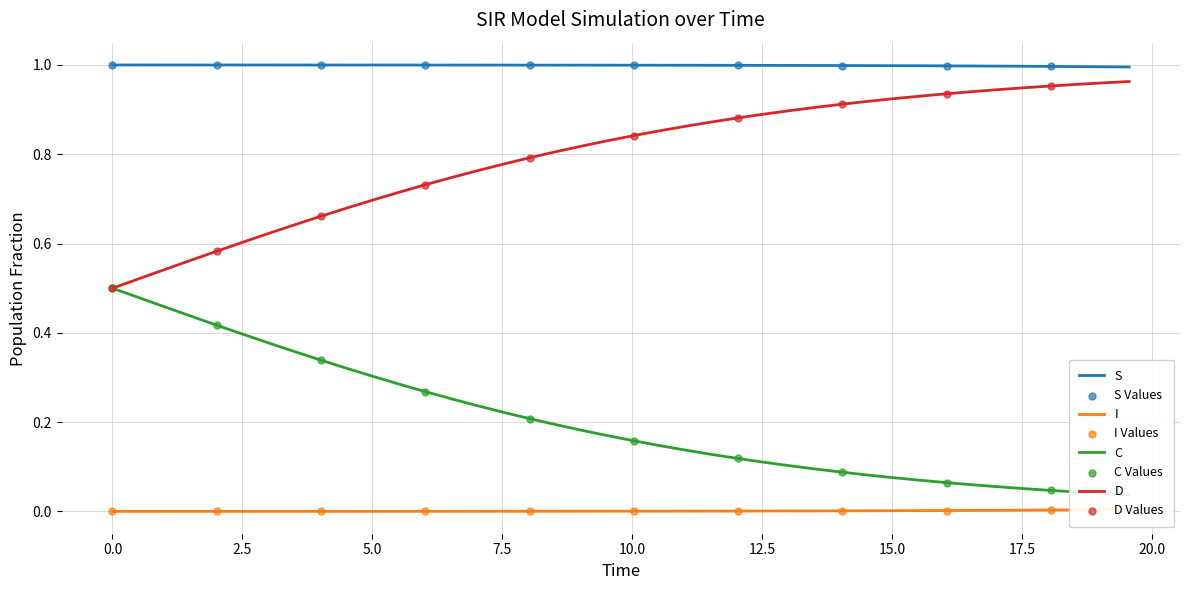

Which series has the largest Y range (max minus min)?

D